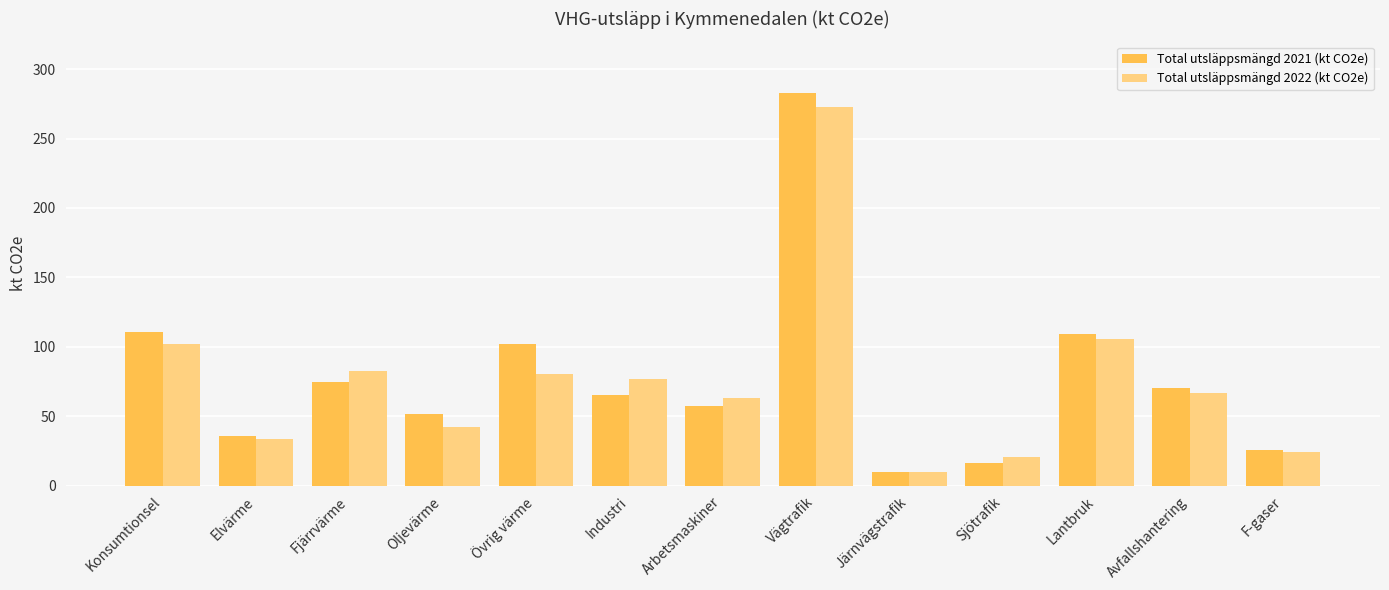

Is it true that Total utsläppsmängd 2021 (kt CO2e) equals 16.5 at Sjötrafik?

True